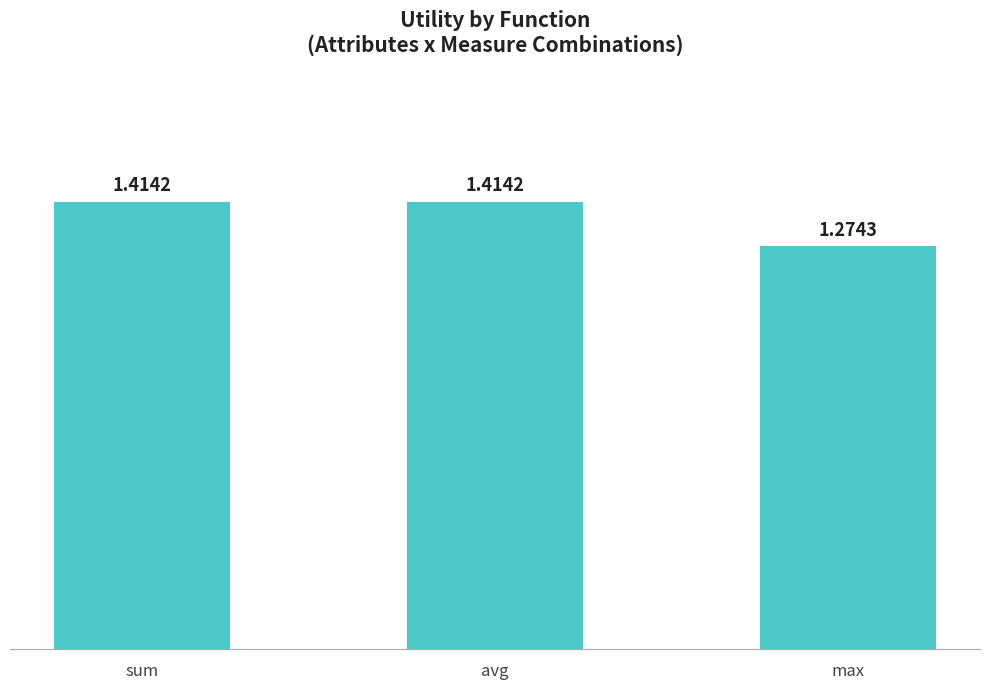

Are the bars horizontal?

No